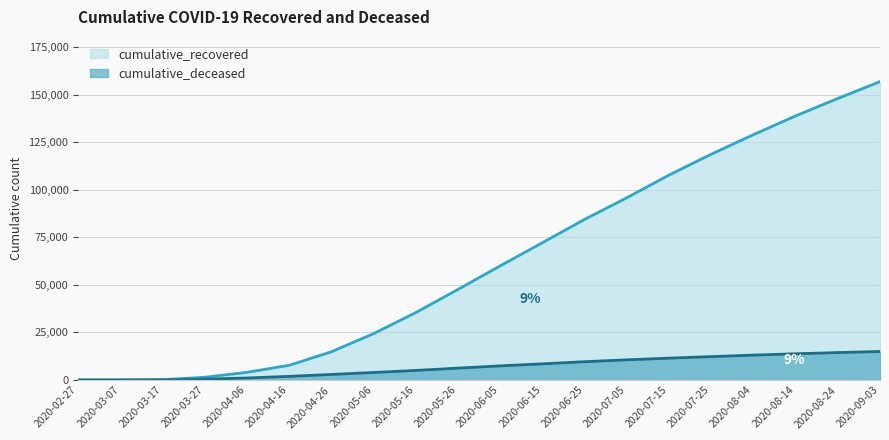

Between 2020-03-07 and 2020-08-04, which is larger?

2020-08-04